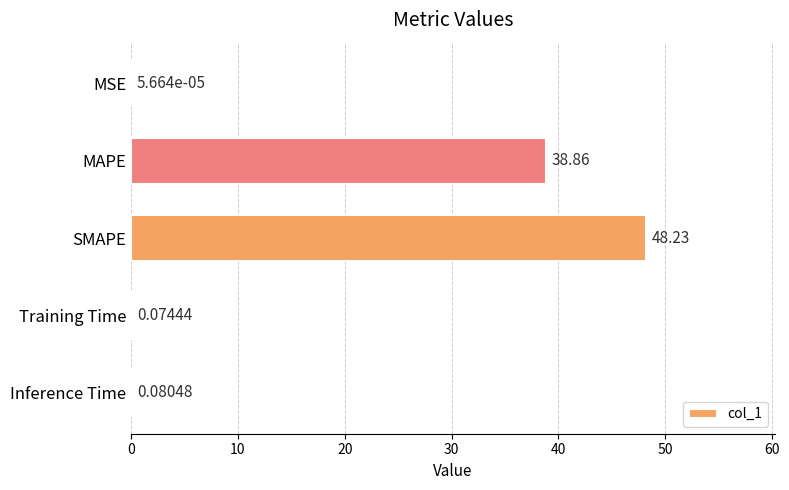

Where is the data nearest to the value 24?

MAPE